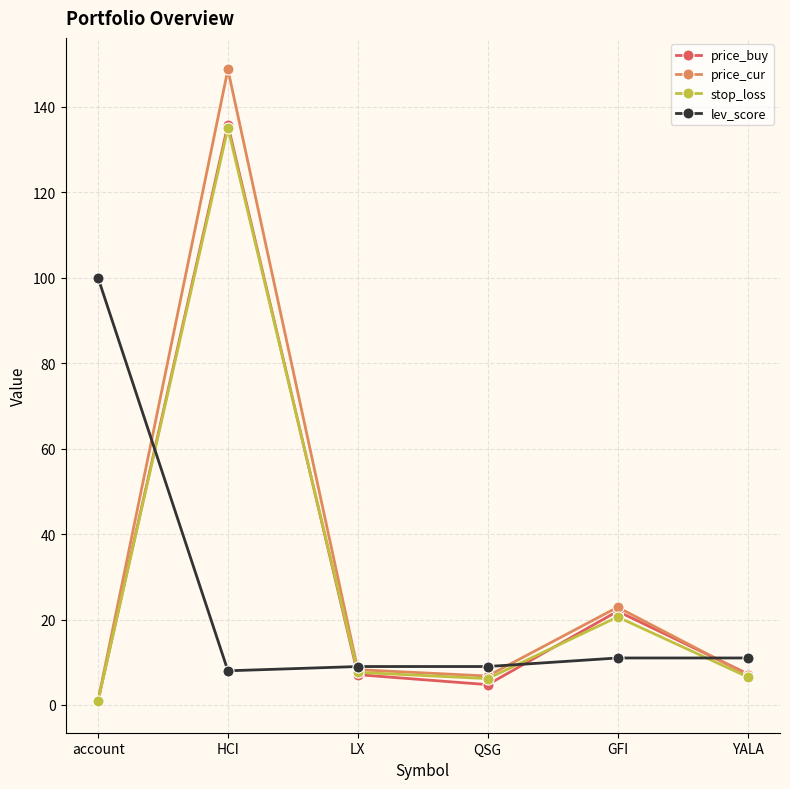

Which series has the largest range (max minus min)?

price_cur